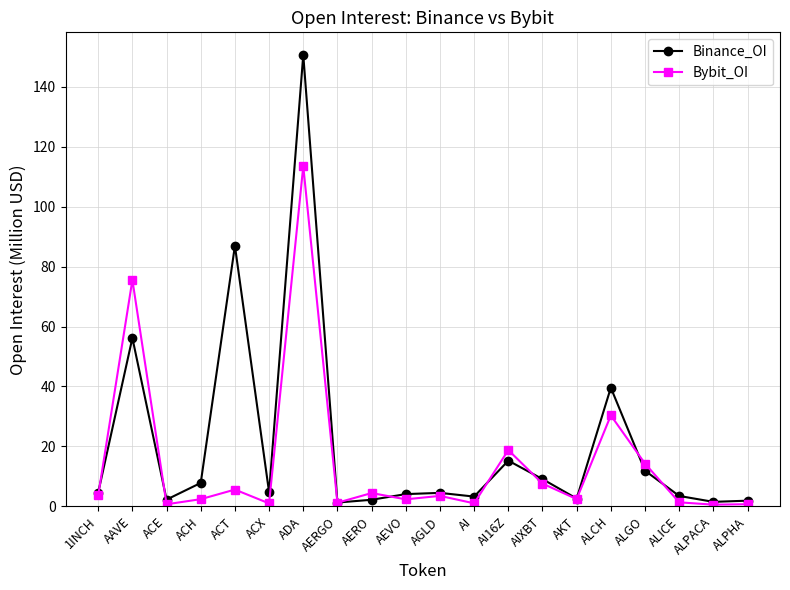

What is the maximum value for Bybit_OI?

113.5